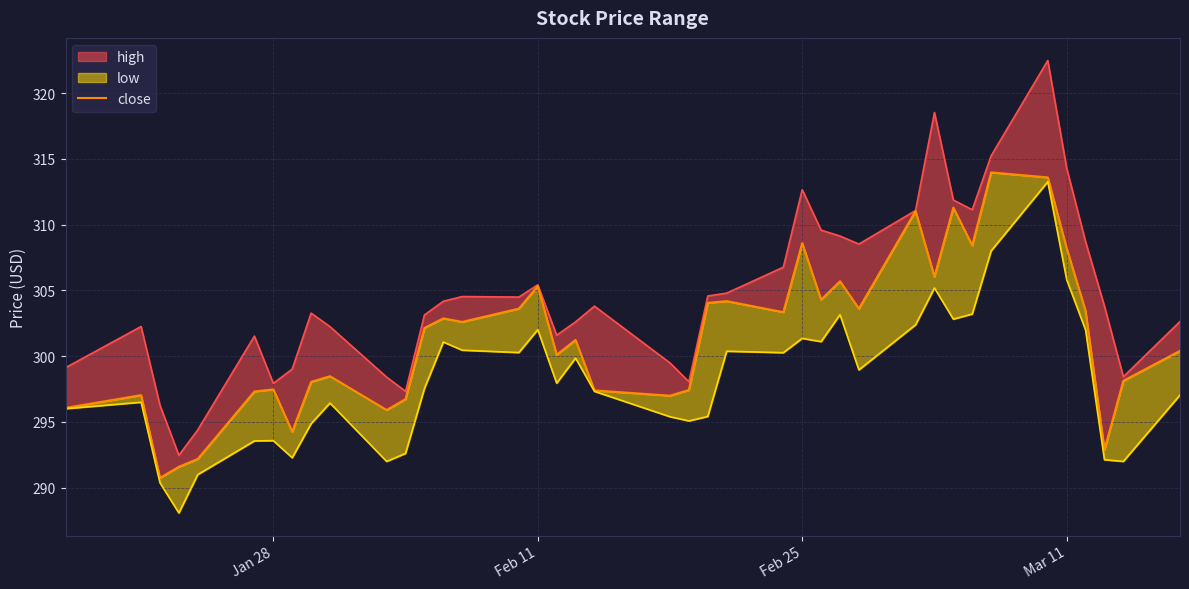

The chart shows a value of 183.0 at Feb 25. True or false?

False